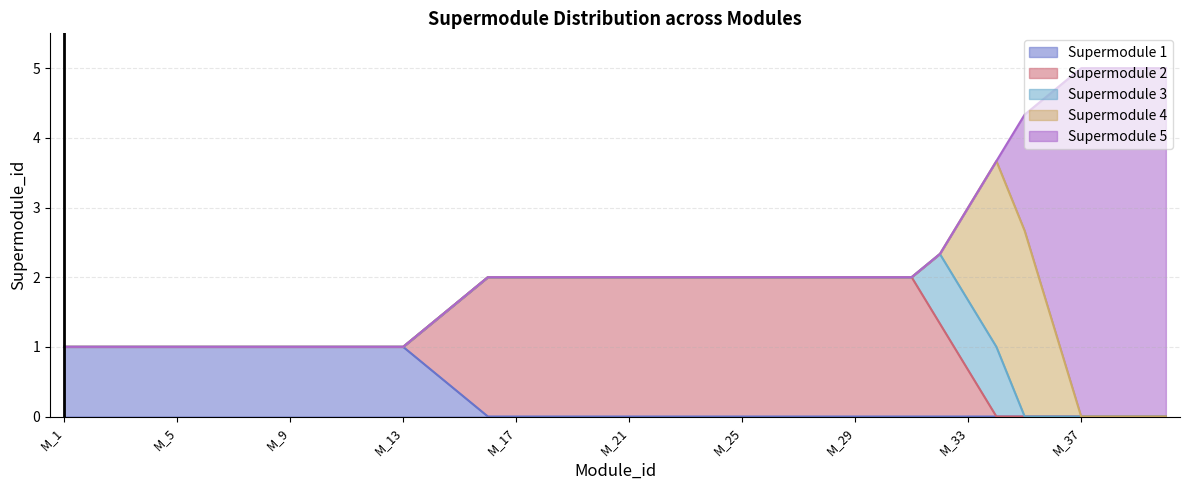

Reading left to right, transcribe all the data shown in this chart.

1.0	1.0	1.0	1.0	1.0	1.0	1.0	1.0	1.0	1.0	1.0	1.0	1.0	1.3	1.7	2.0	2.0	2.0	2.0	2.0	2.0	2.0	2.0	2.0	2.0	2.0	2.0	2.0	2.0	2.0	2.0	2.3	3.0	3.7	4.3	4.7	5.0	5.0	5.0	5.0